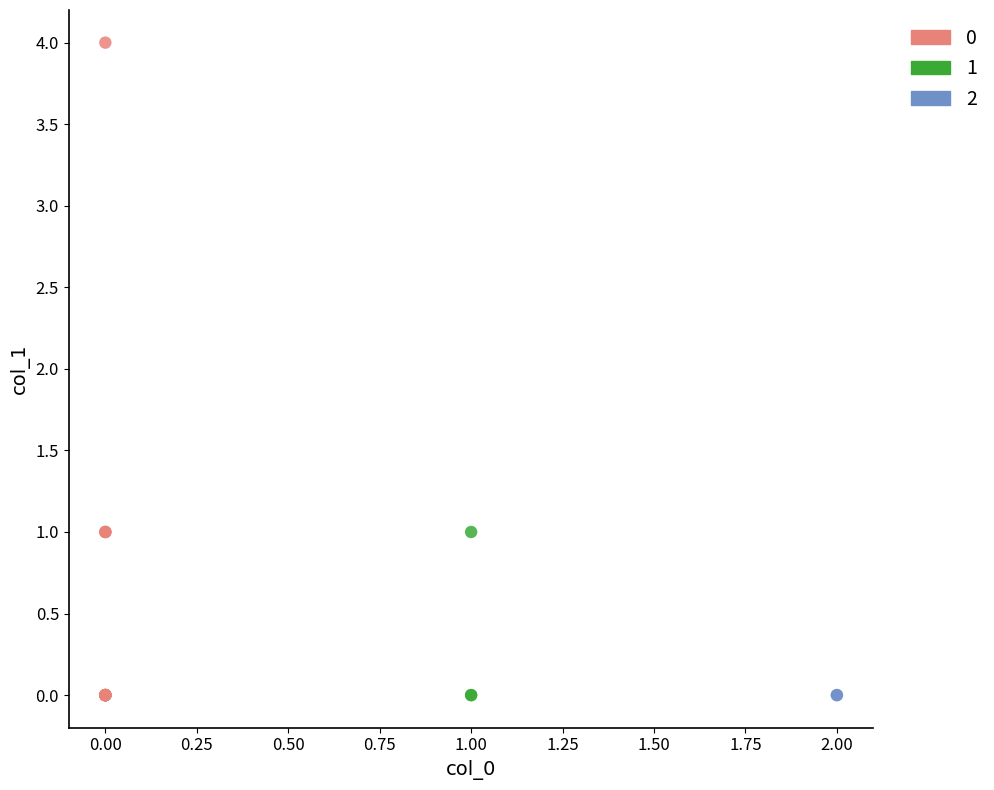

What are all the series names shown in the legend?

0, 1, 2